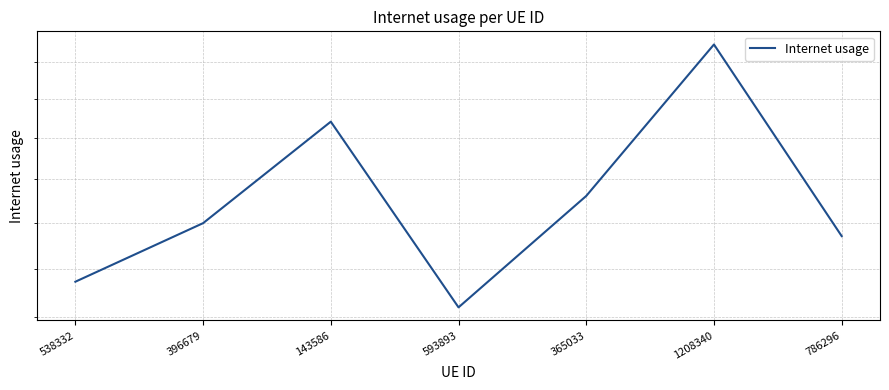

Is it true that the value at 538332 is 0.3?

True